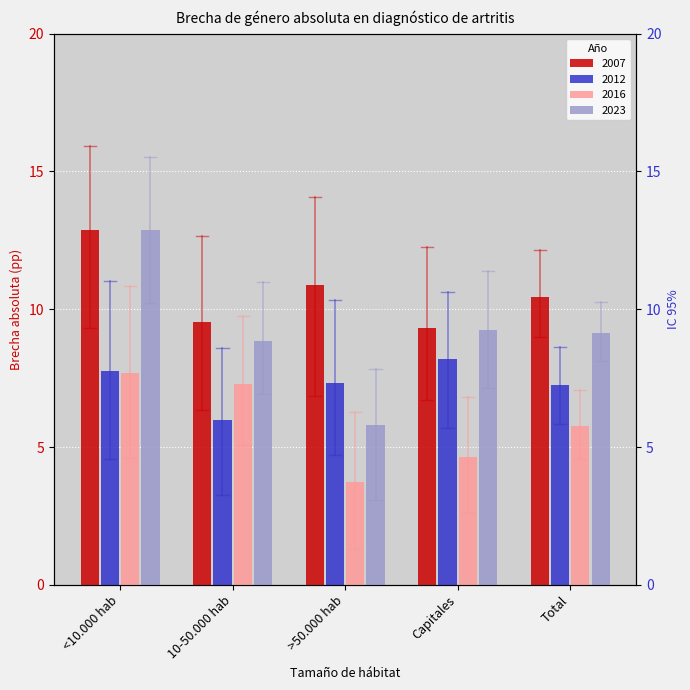

Where does the 2007 series first go above 10?

<10.000 hab